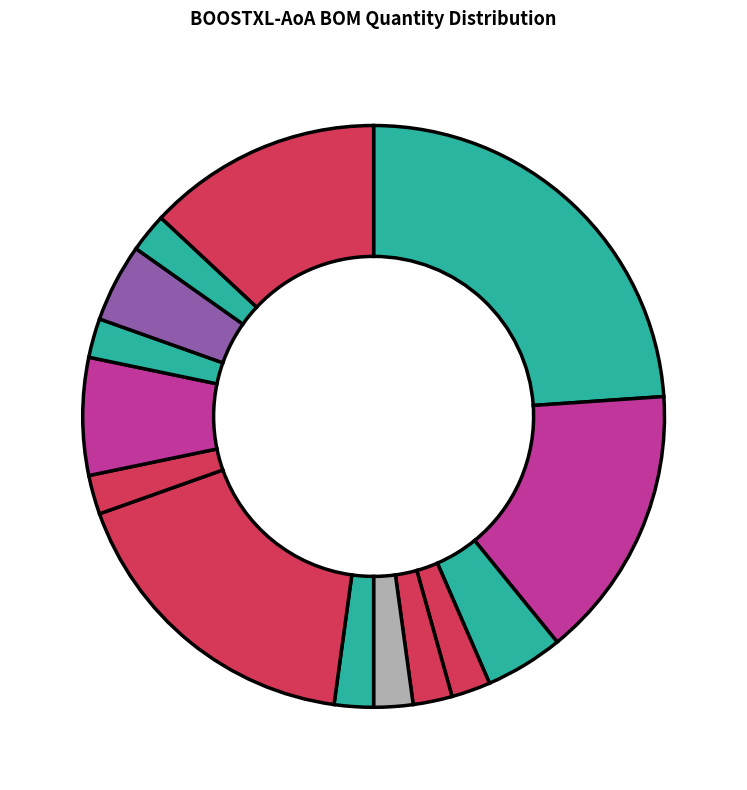

How many slices are in this pie chart?

14